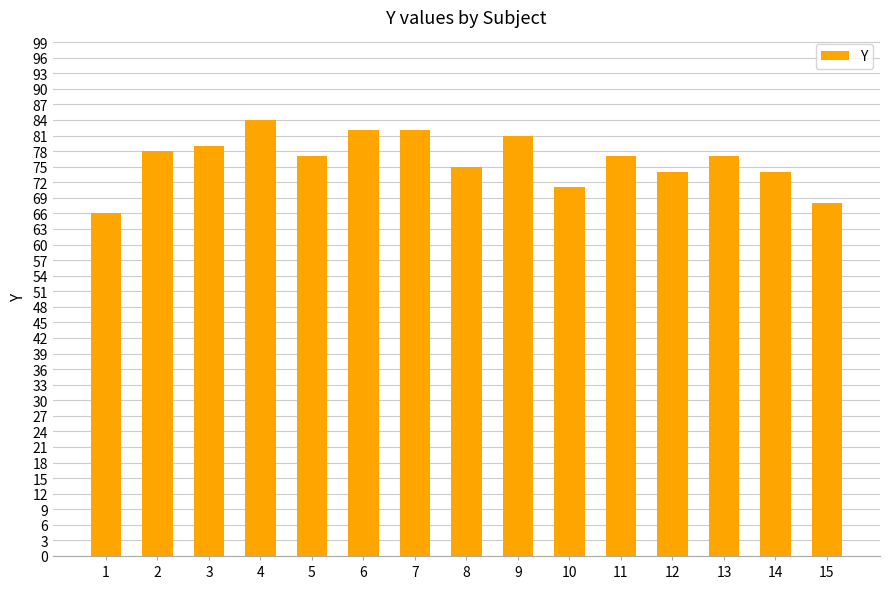

Are the bars grouped side by side (vs. stacked)?

No